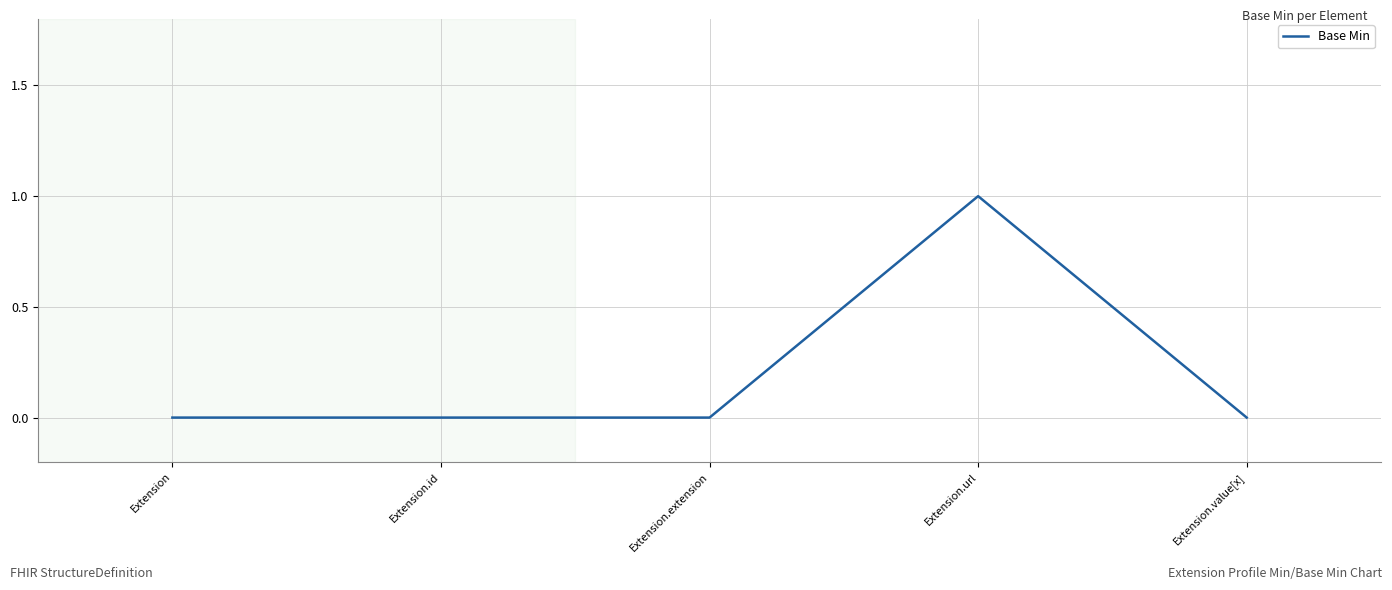

How many categories are shown in the chart?

5